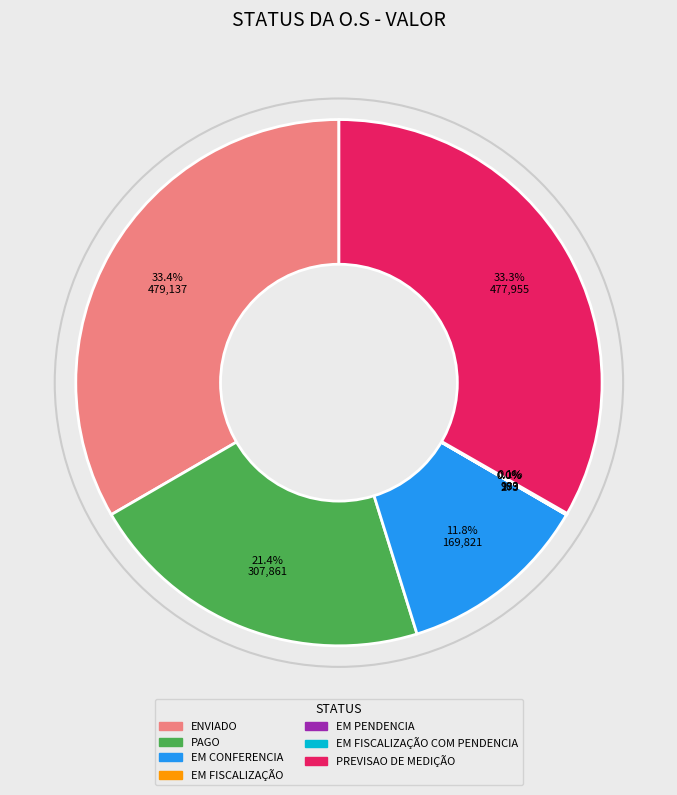

To the nearest percent, what is the average slice percentage?

14%